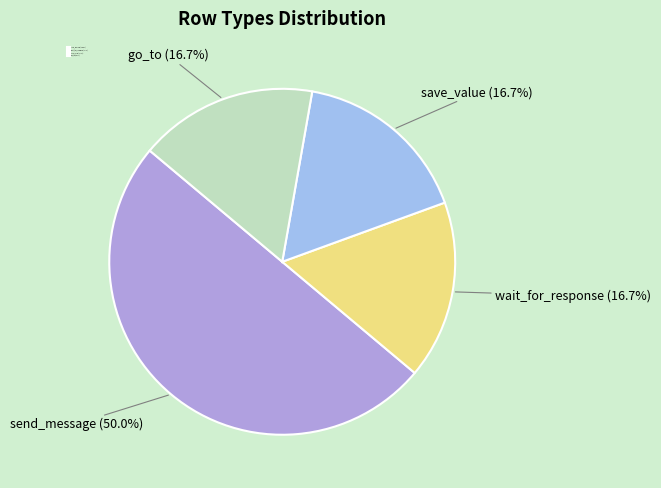

How many segments does this pie chart have?

4